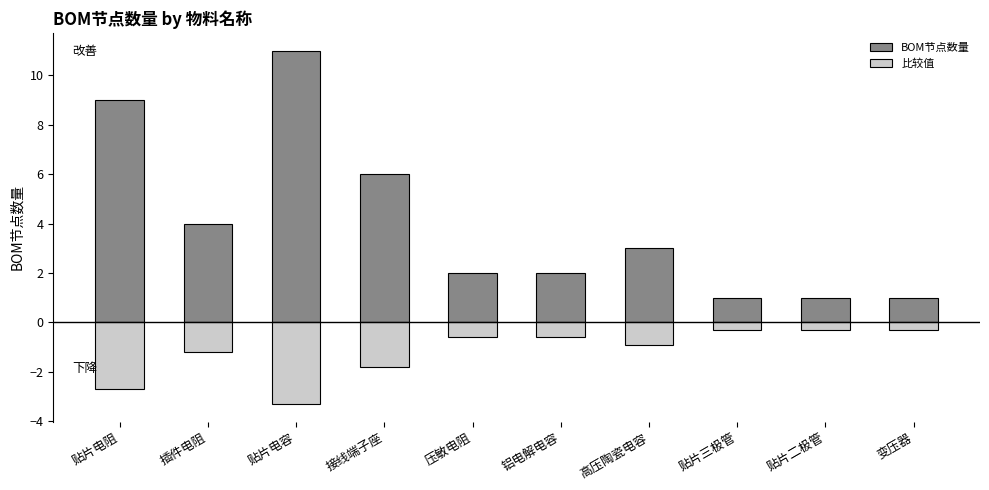

Reading left to right, extract all data points from this chart.

BOM节点数量: 9.0	4.0	11.0	6.0	2.0	2.0	3.0	1.0	1.0	1.0
比较值: -2.7	-1.2	-3.3	-1.8	-0.6	-0.6	-0.9	-0.3	-0.3	-0.3